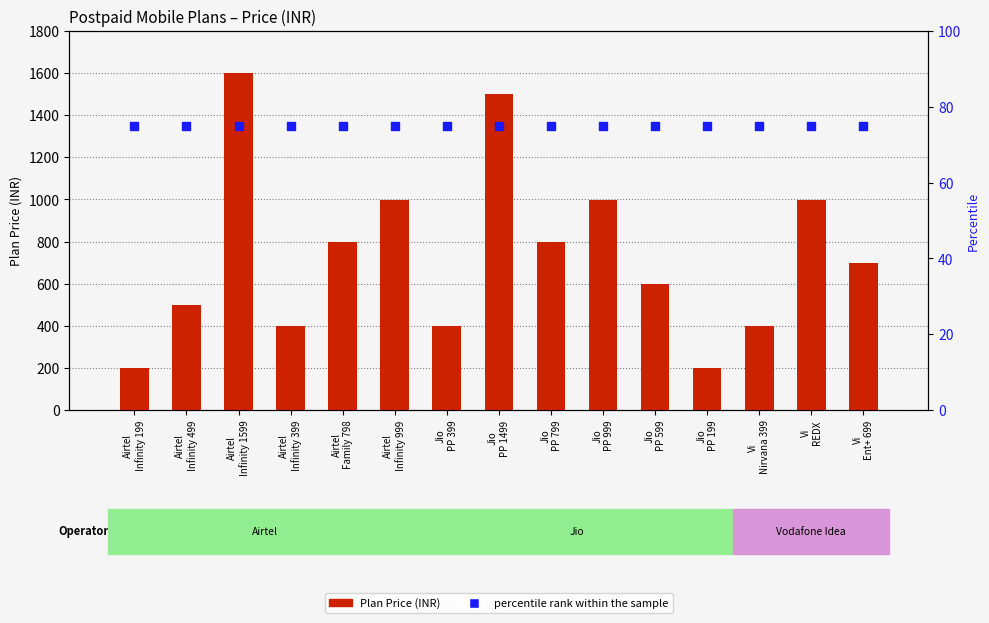

Which series has the largest total across all categories?

Plan Price (INR)